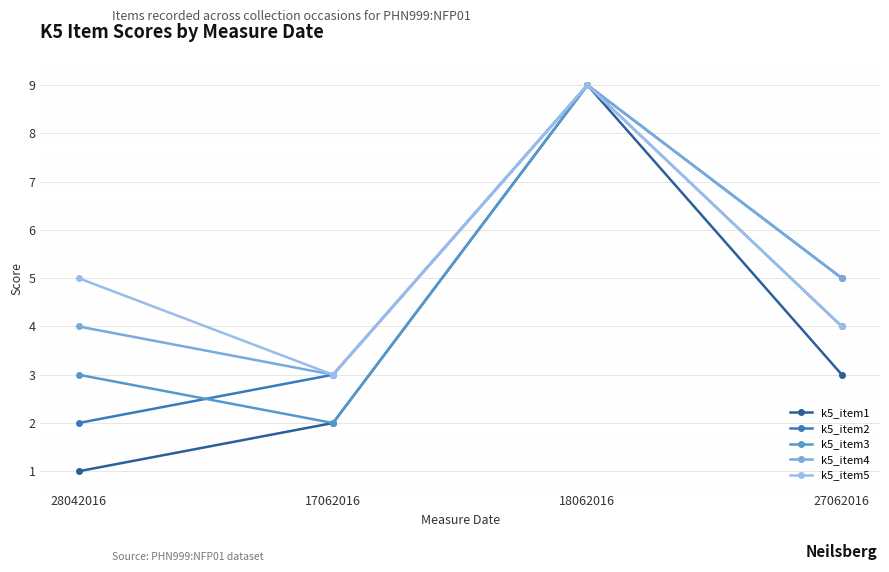

What is the sum of the k5_item2 values at 28042016 and 18062016?

11